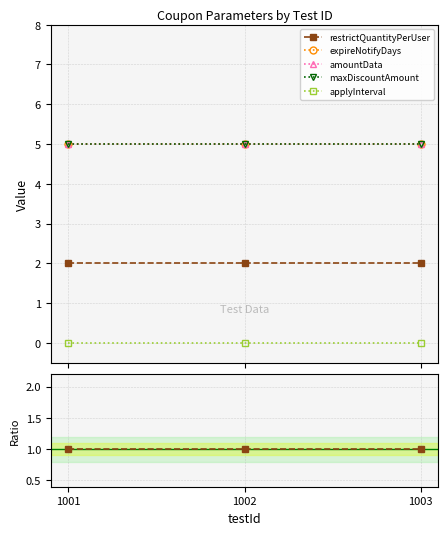

How many lines are shown in the chart?

5